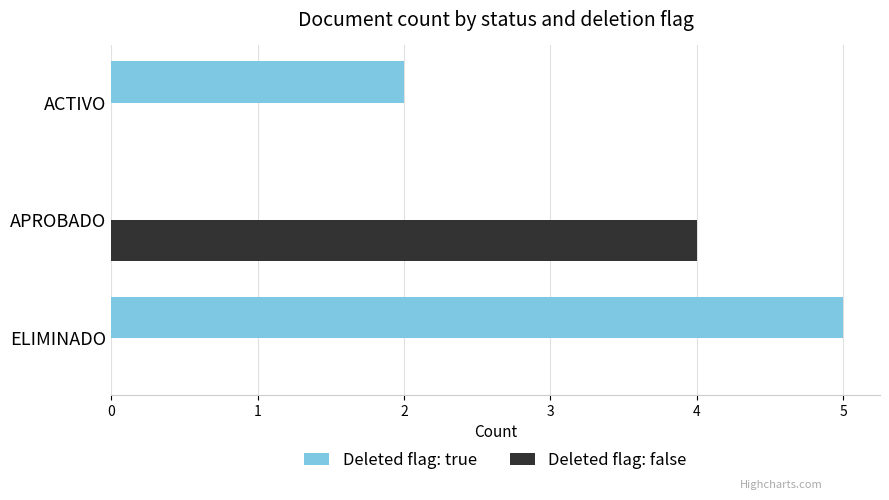

What is the average value of the Deleted flag: true series?

2